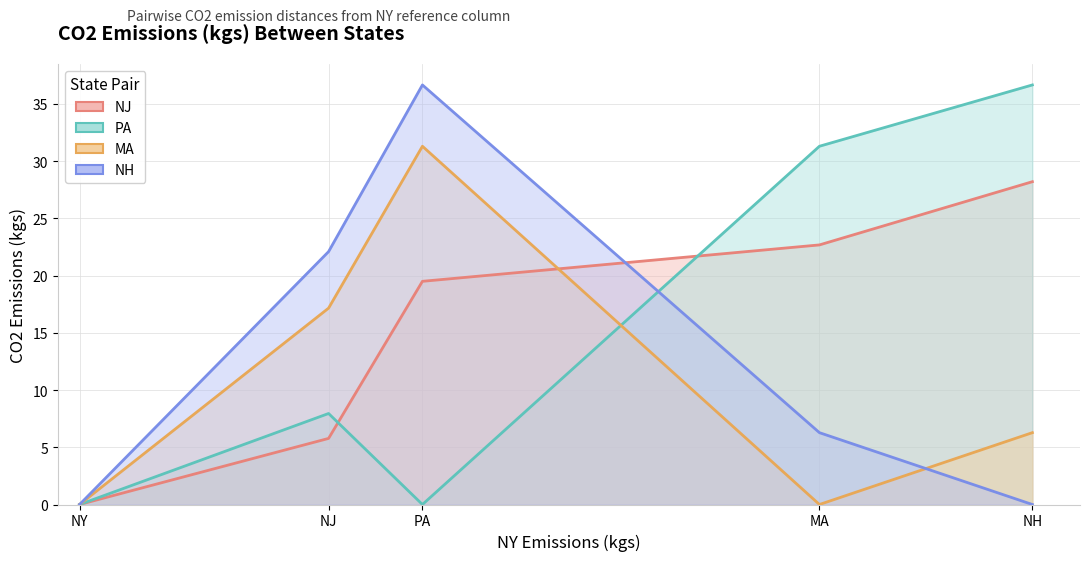

At which label does MA first exceed 6?

NJ